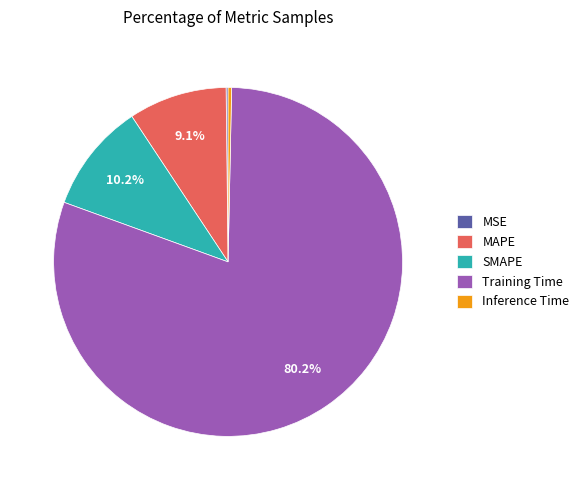

Which slice is the largest?

Training Time